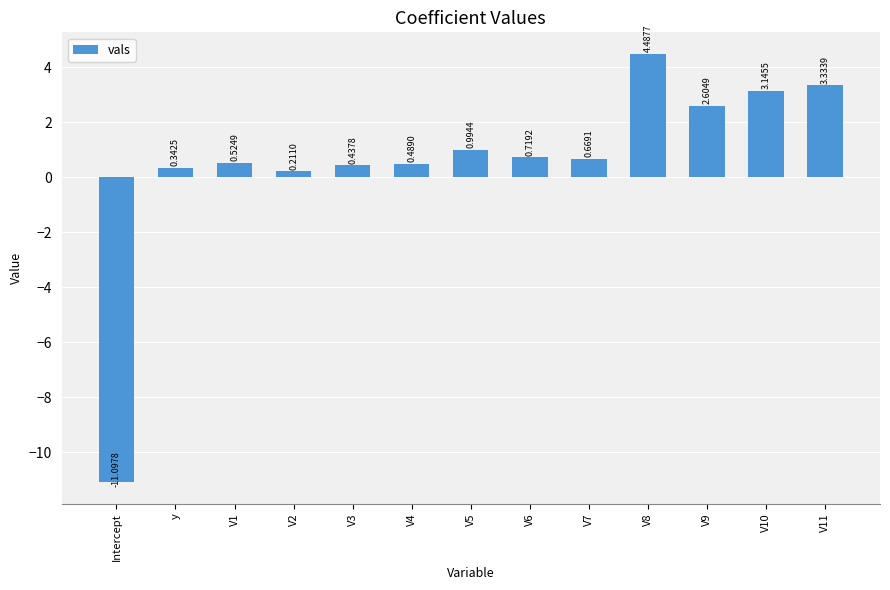

Between V7 and V11, which is larger?

V11